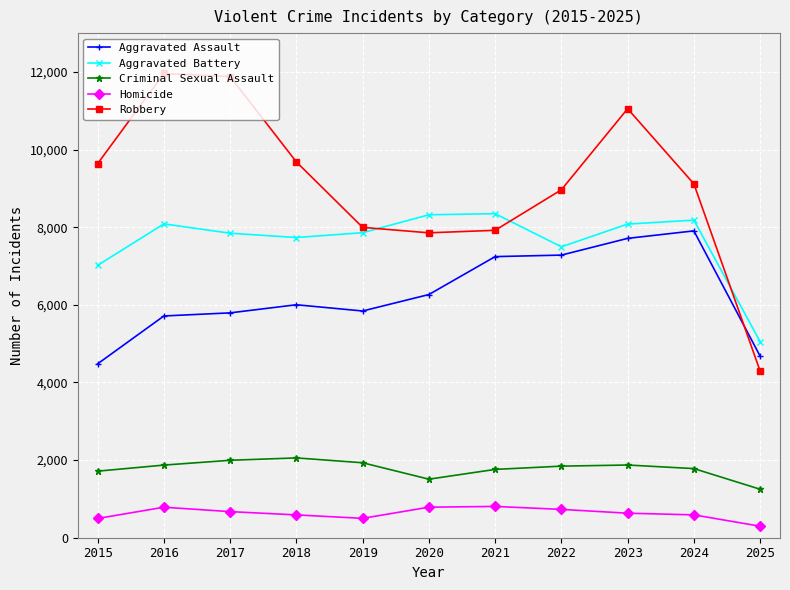

True or false: Aggravated Battery has more than 1 points higher than both neighbors.

True